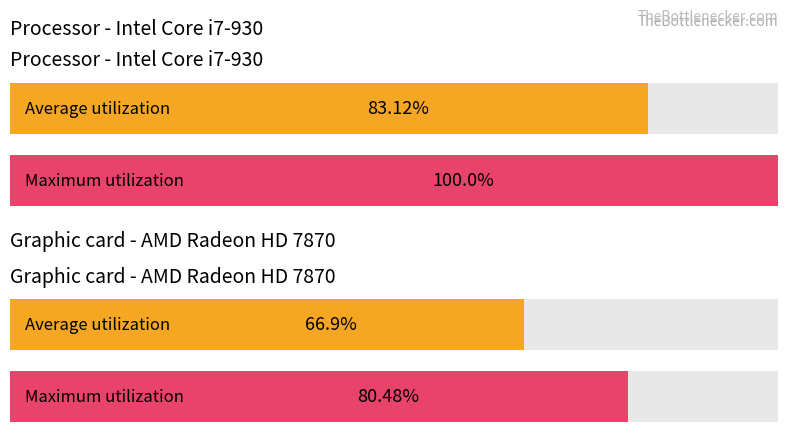

Are the bars grouped side by side (vs. stacked)?

Yes